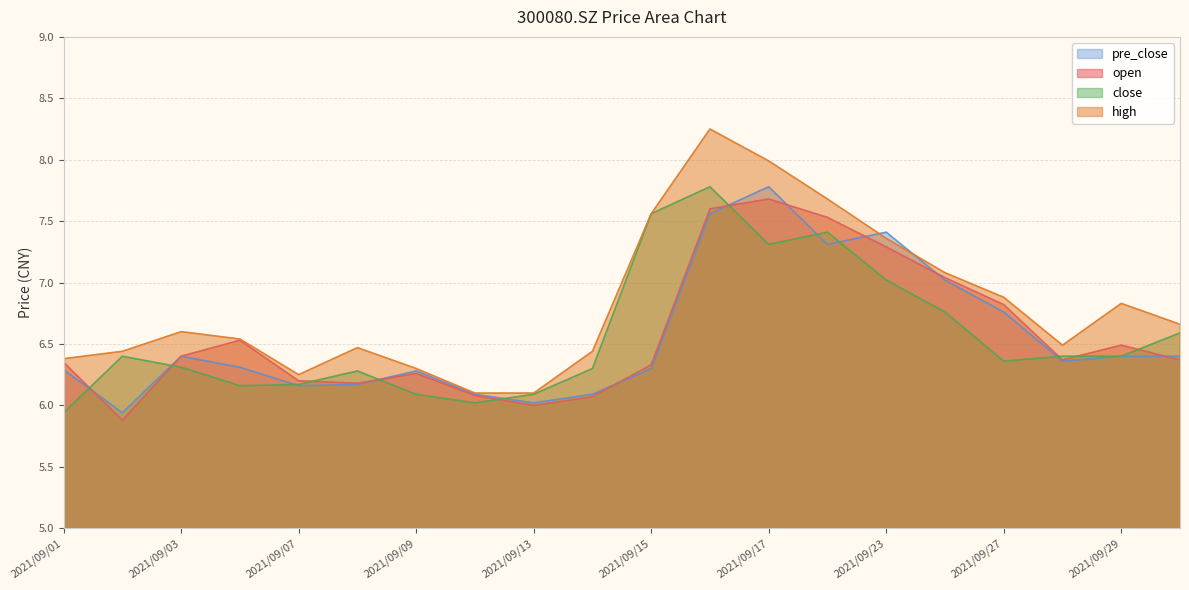

How many categories are shown in the chart?

20